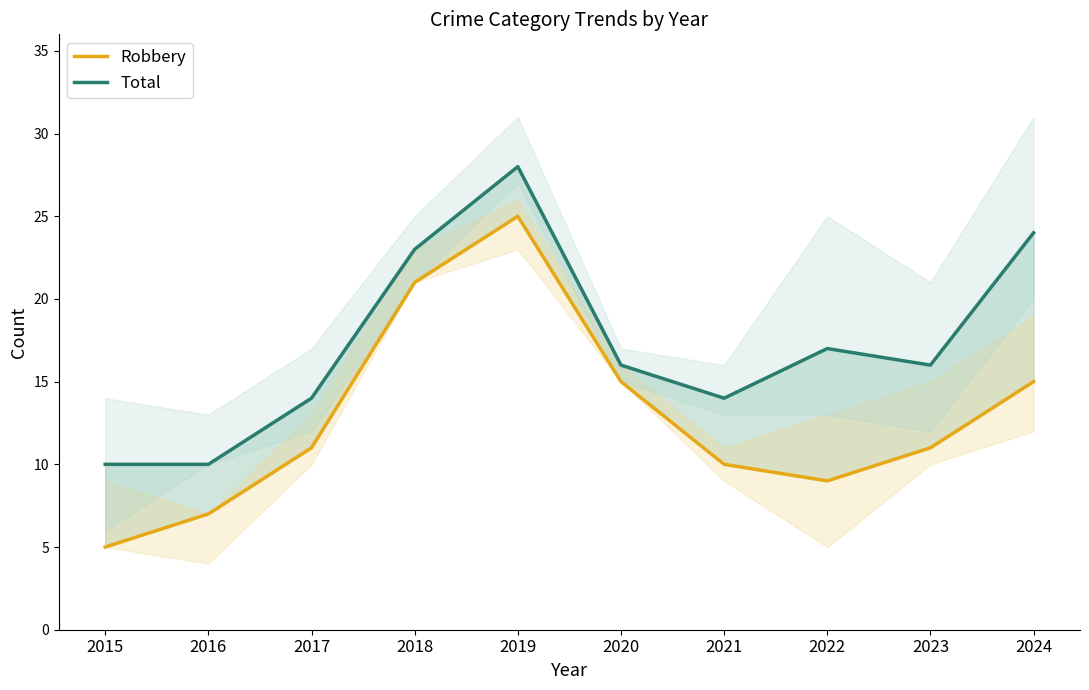

What is the difference between the highest and lowest values at 2021?

4